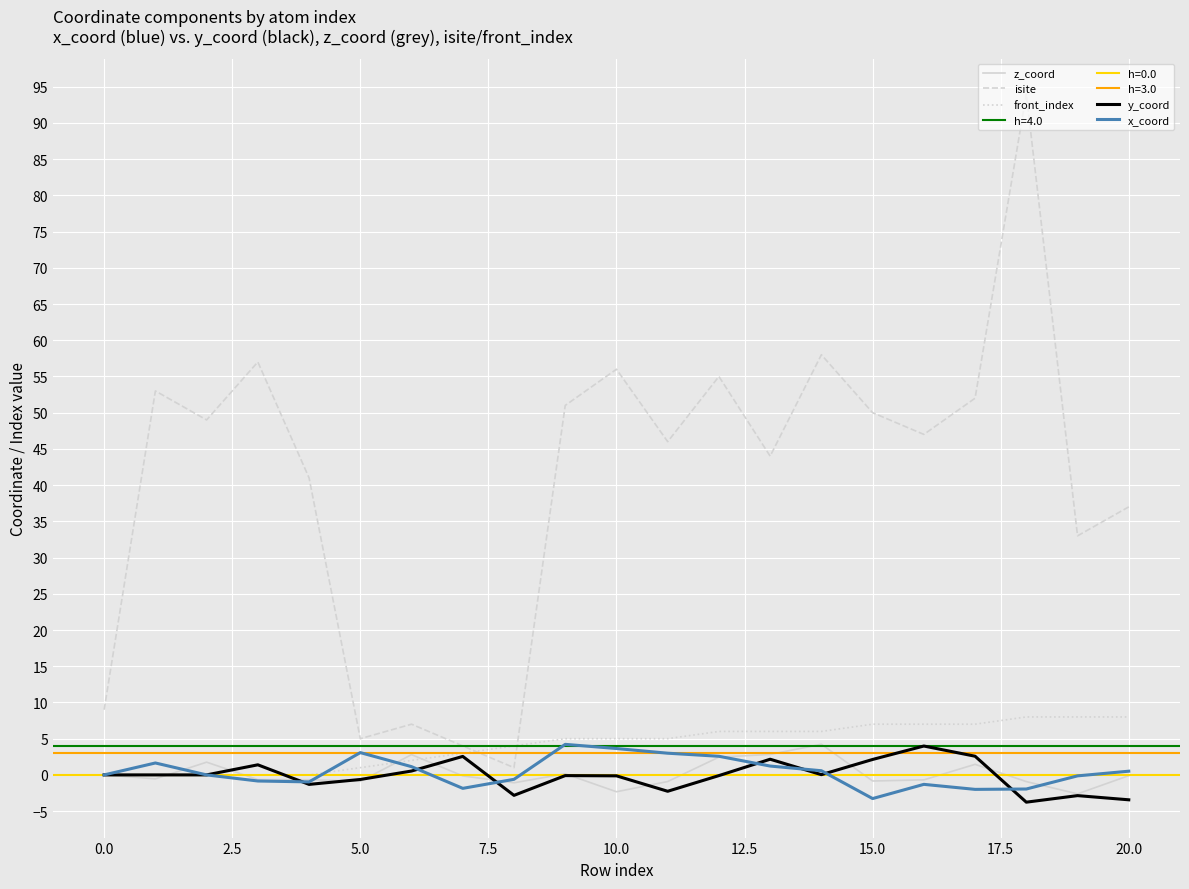

What is the maximum value for x_coord?

4.2